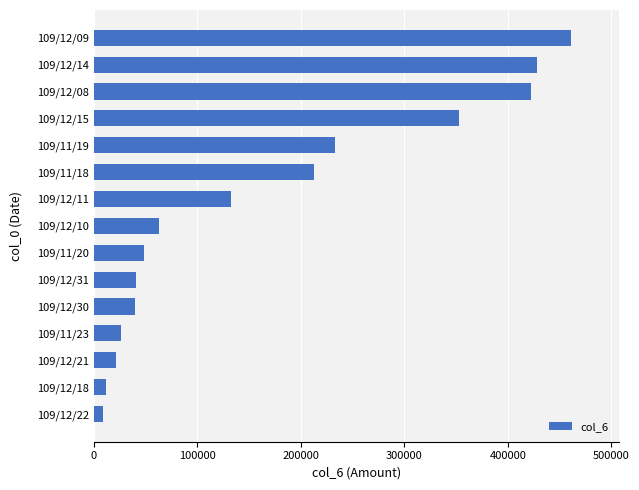

What is the maximum value shown in the chart?

461040